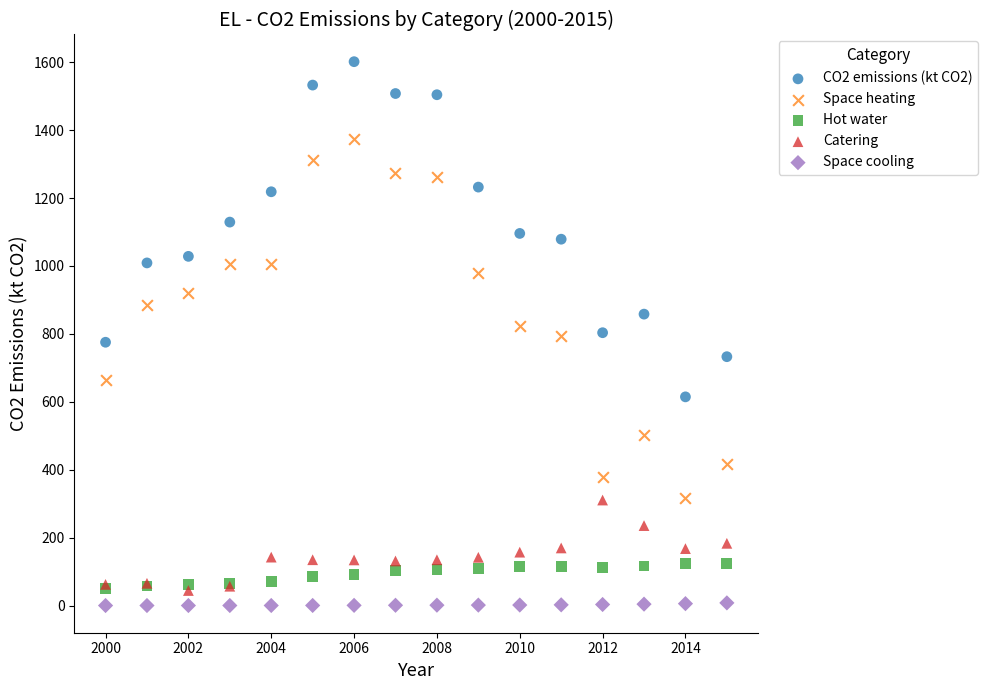

Which series contains the highest Y value?

CO2 emissions (kt CO2)